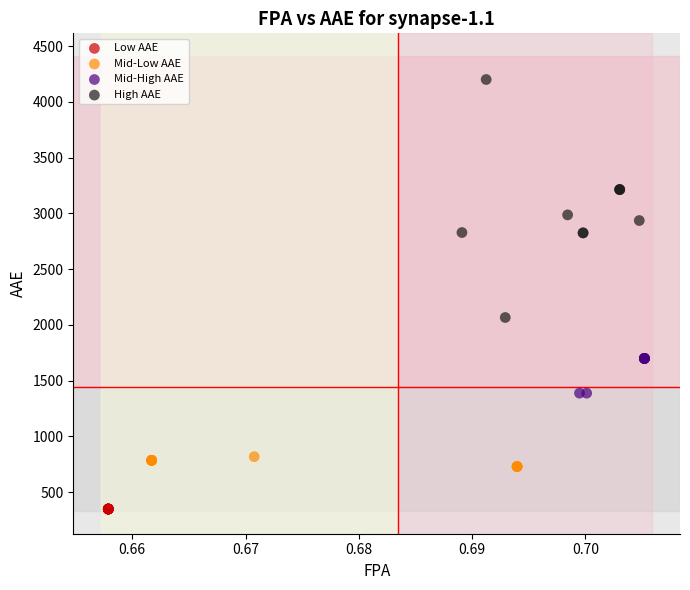

Which series contains the lowest Y value?

Low AAE